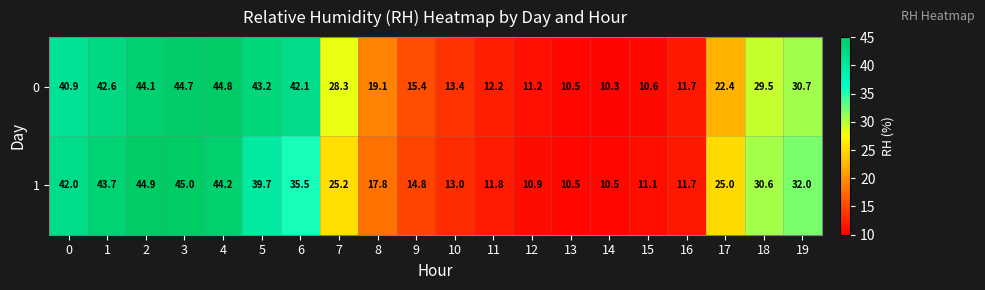

True or false: 1 has a value of 17.8 at 8.

True